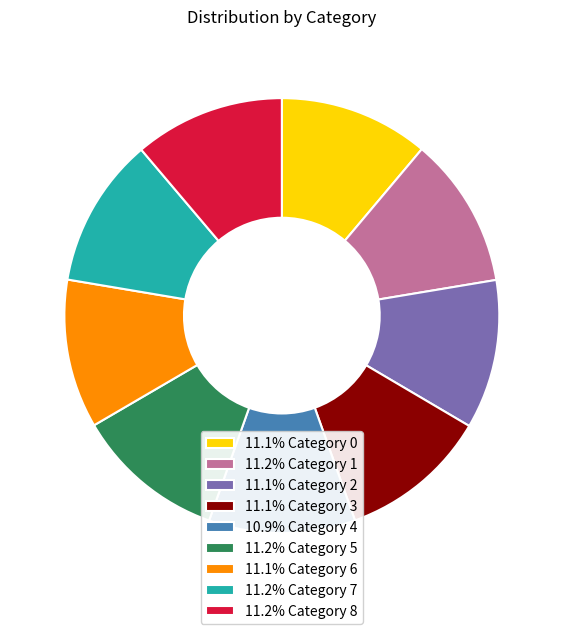

Does 11.2% Category 5 account for over 50% of the chart?

No